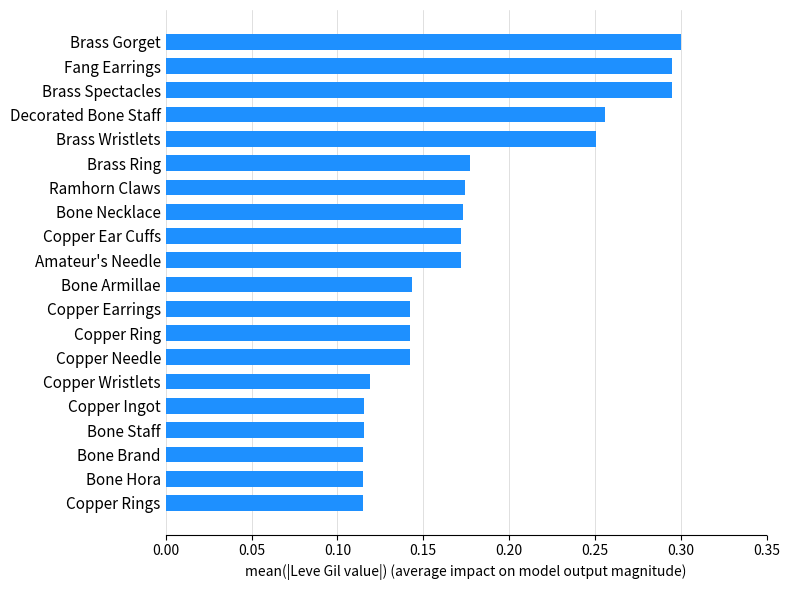

How many values are between 0 and 1?

20